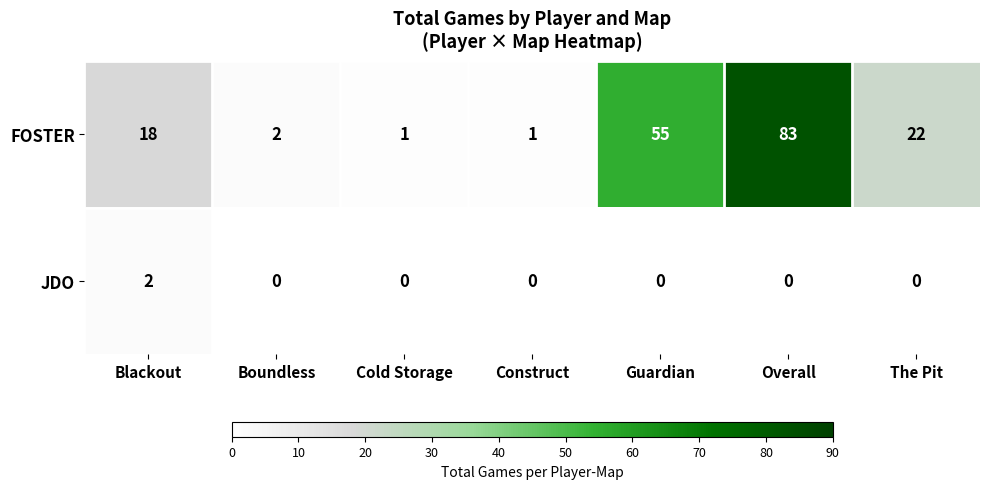

What is the sum of all FOSTER values?

182